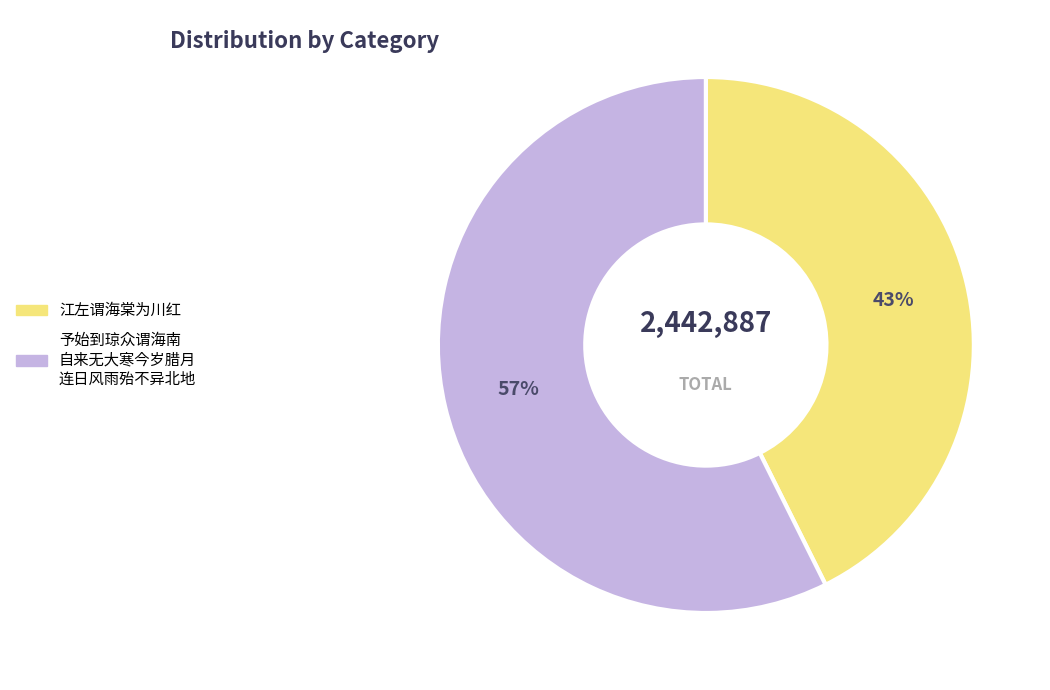

Is there a majority slice in this chart?

Yes